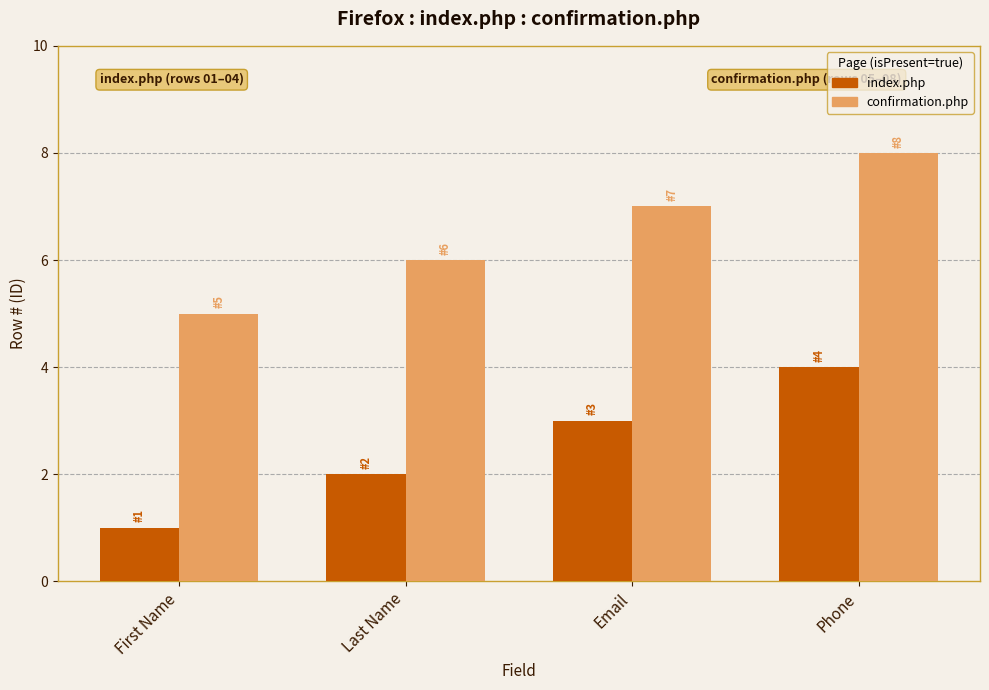

How many confirmation.php values are between 6 and 8?

3